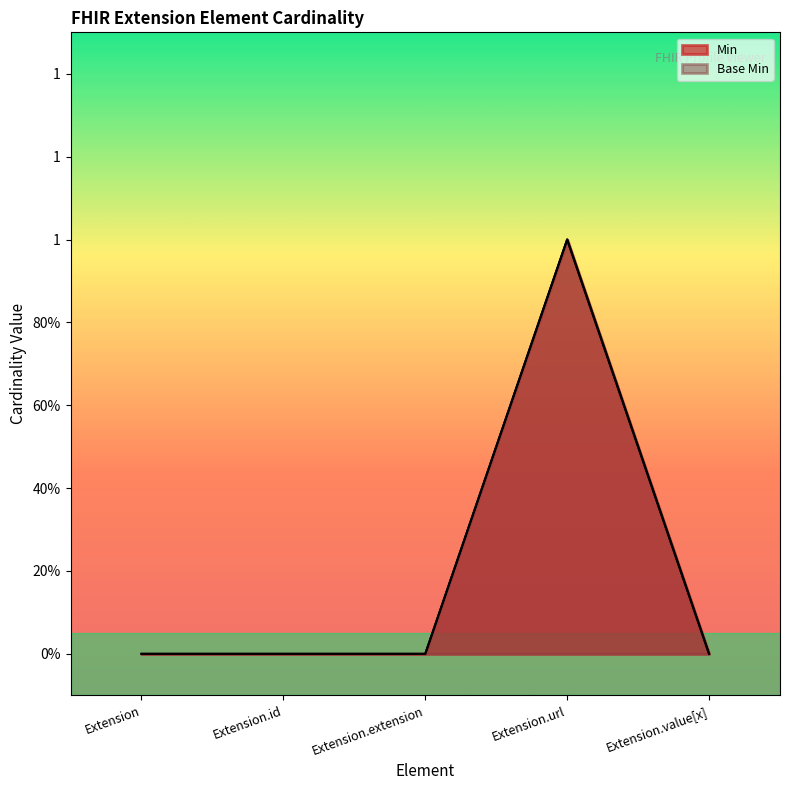

True or false: Base Min and Min intersect in this chart.

False